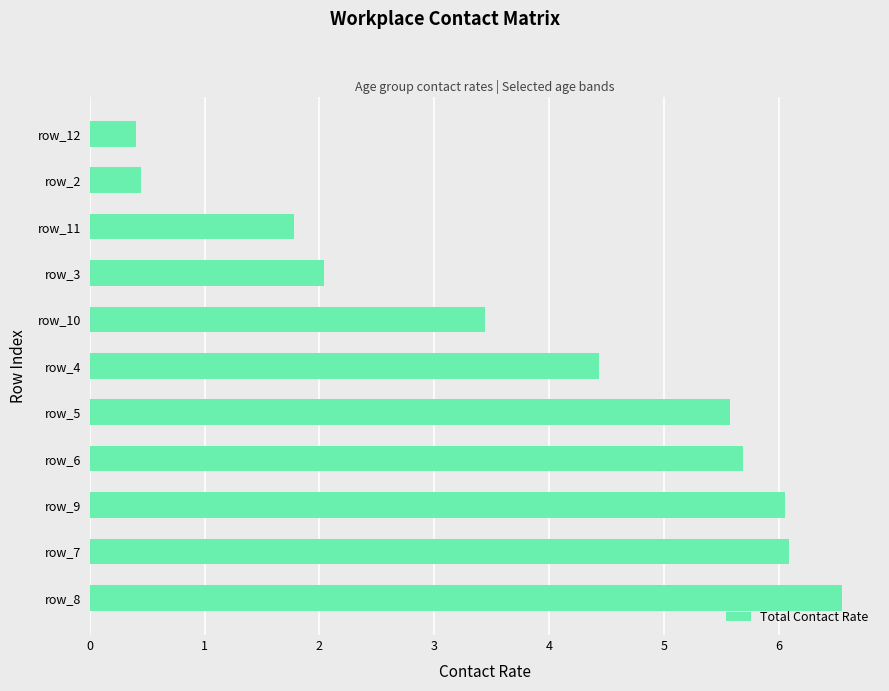

What is the smallest value displayed?

0.4